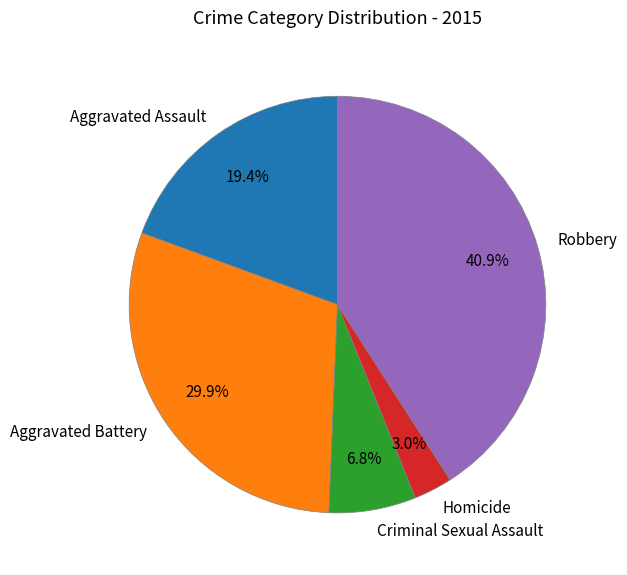

To the nearest percent, what is the combined percentage of Criminal Sexual Assault and Homicide?

10%